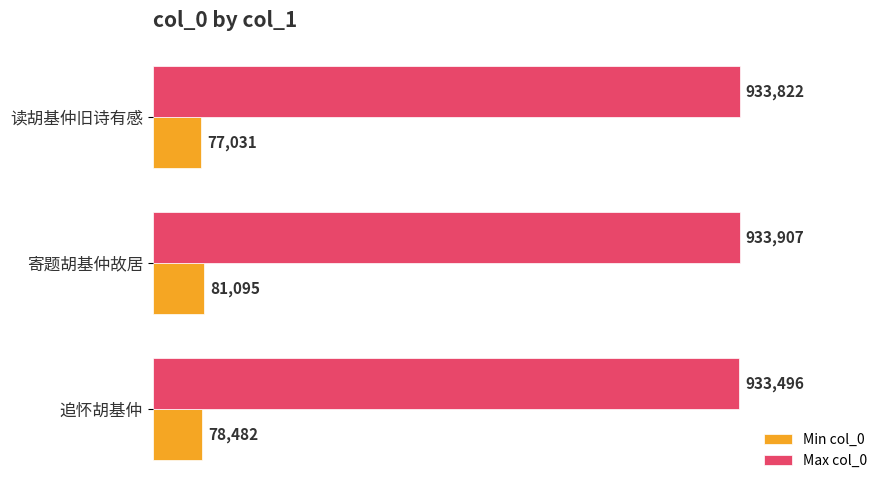

What are all the series names shown in the legend?

Min col_0, Max col_0